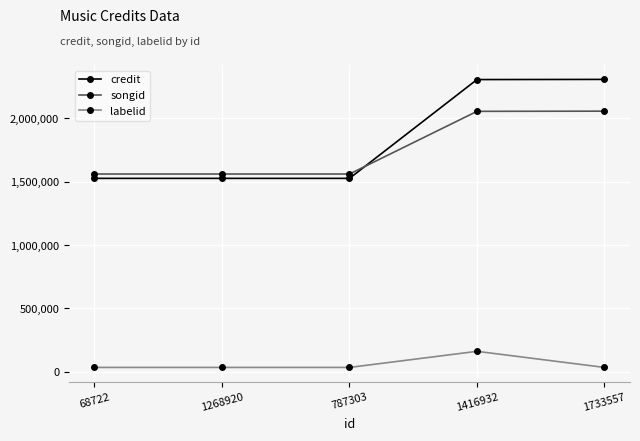

How many distinct data groups are displayed?

3